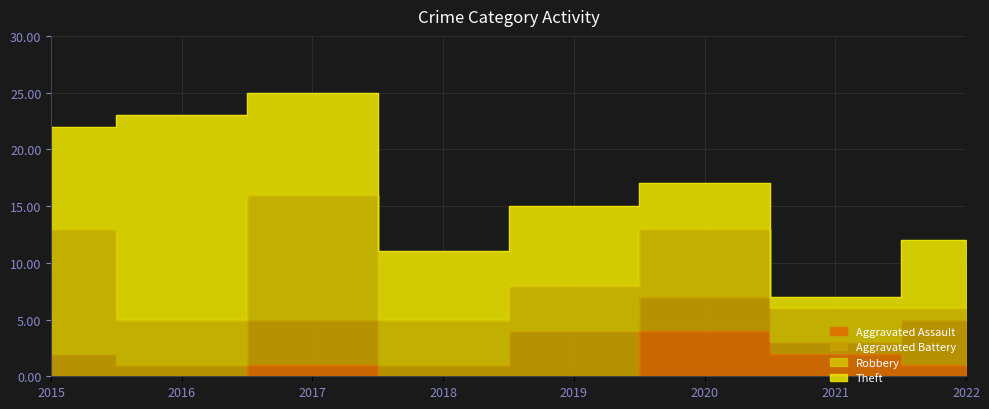

What is the value of the Aggravated Battery point at the 5th from the left?

4